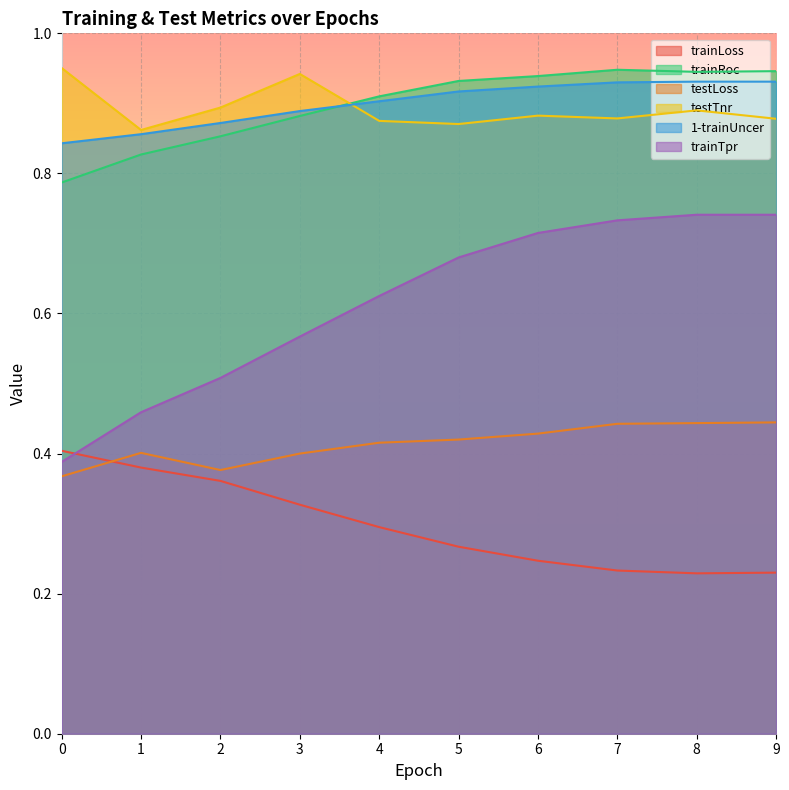

Reading left to right, extract all data points from this chart.

trainLoss: 0.4	0.4	0.4	0.3	0.3	0.3	0.2	0.2	0.2	0.2
trainRoc: 0.8	0.8	0.9	0.9	0.9	0.9	0.9	0.9	0.9	0.9
testLoss: 0.4	0.4	0.4	0.4	0.4	0.4	0.4	0.4	0.4	0.4
testTnr: 1.0	0.9	0.9	0.9	0.9	0.9	0.9	0.9	0.9	0.9
1-trainUncer: 0.8	0.9	0.9	0.9	0.9	0.9	0.9	0.9	0.9	0.9
trainTpr: 0.4	0.5	0.5	0.6	0.6	0.7	0.7	0.7	0.7	0.7